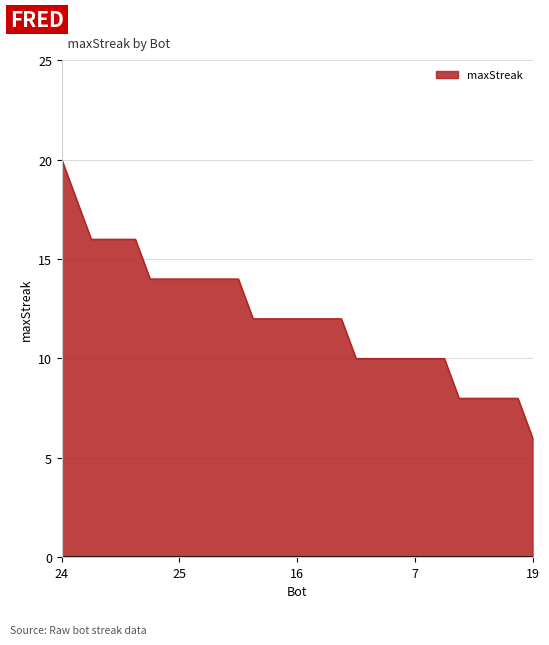

What is the smallest value displayed?

6